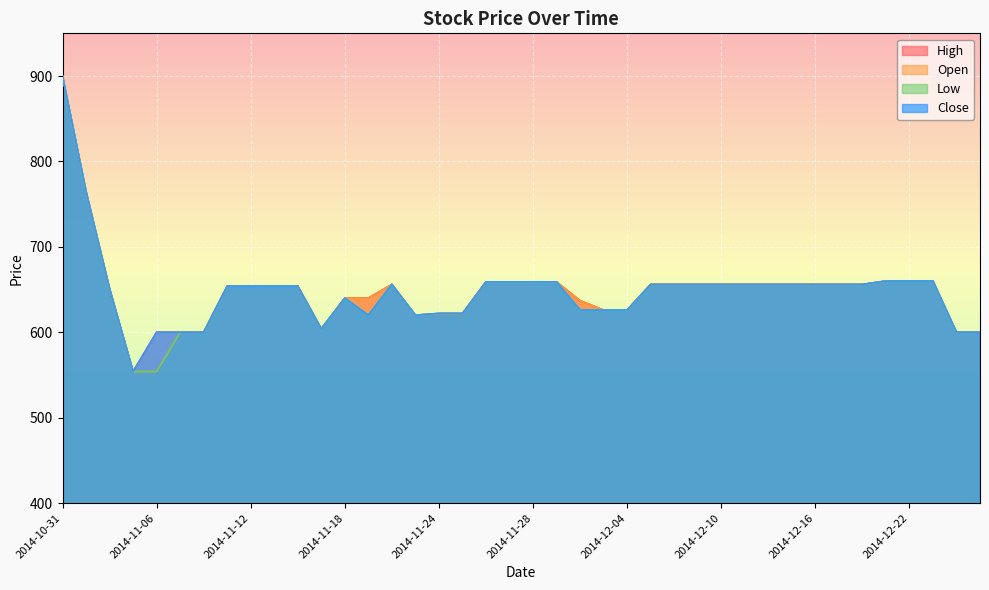

What is the total value across all series at 2014-12-11?

2624